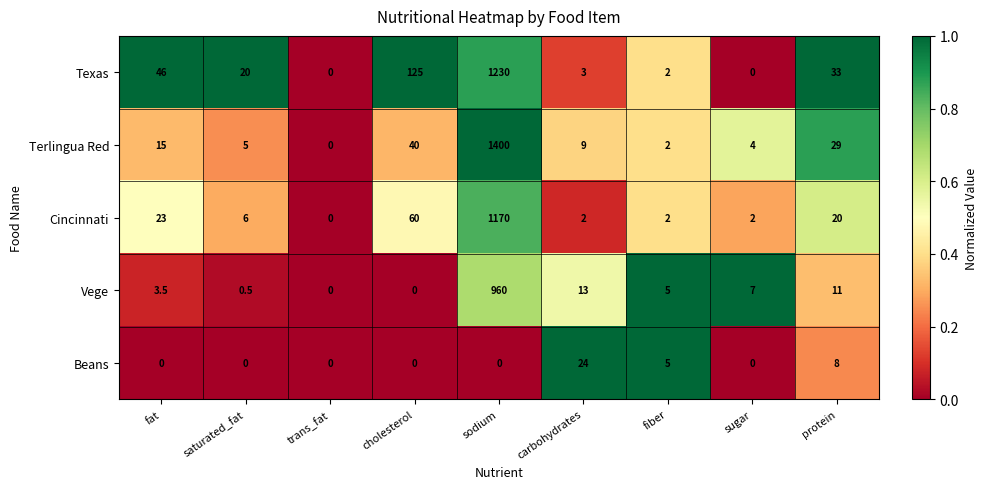

At which category is the sum across all series the highest?

sodium